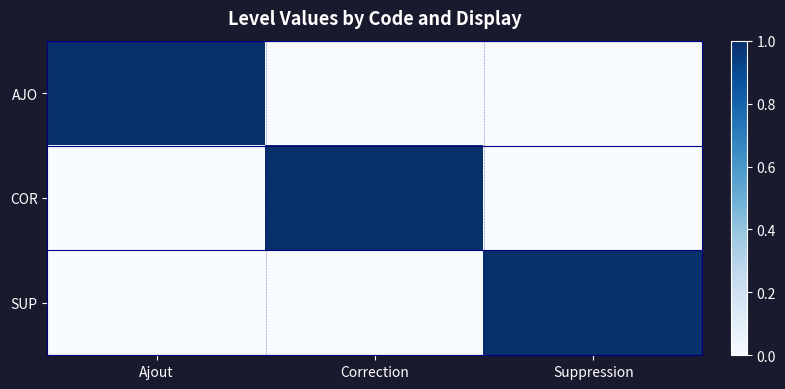

At which category is the sum across all series the highest?

Ajout